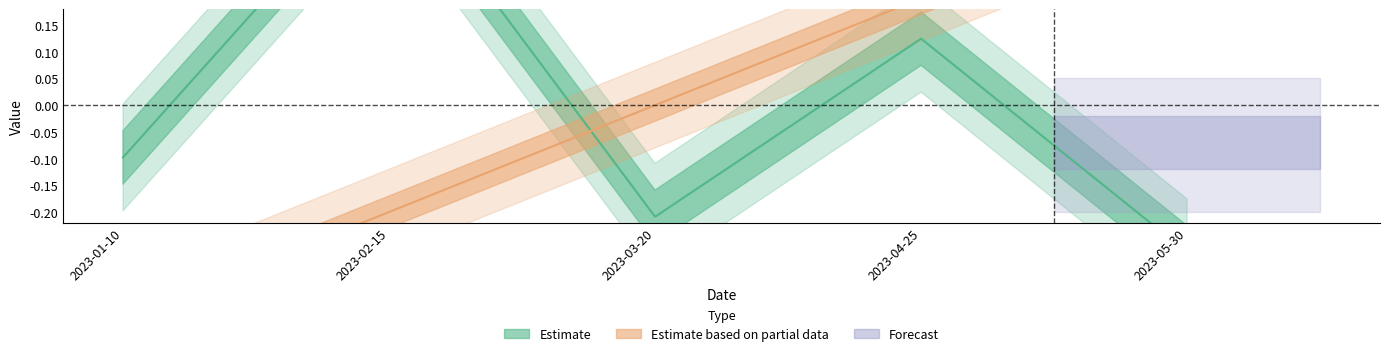

What position from the right is 2023-01-10?

5